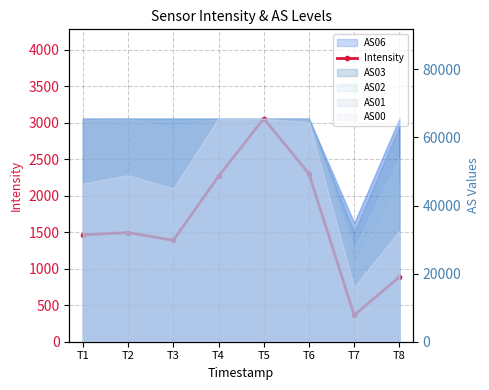

True or false: the data shows 3167.2 at T4.

False